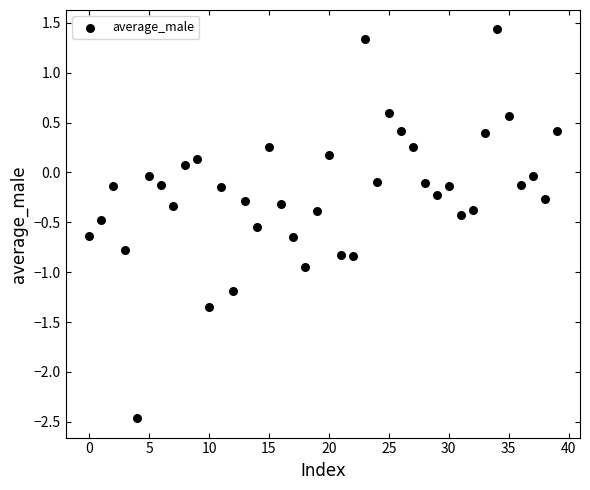

What is the range of Y values (max minus min)?

3.9